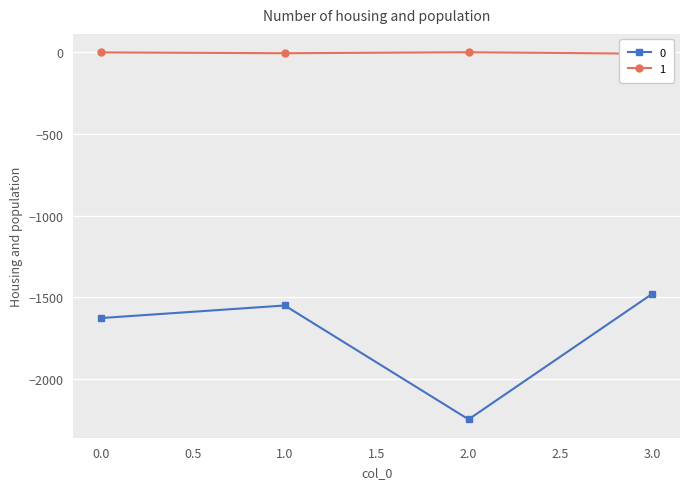

Is the value of 0 at 1 greater than the value of 1 at 2?

No